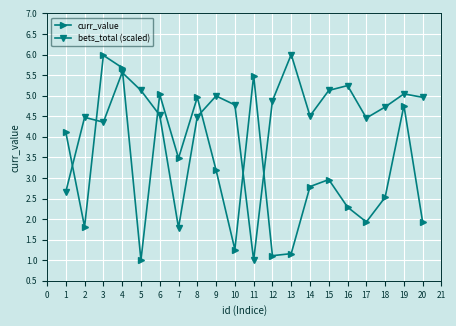

The value of bets_total (scaled) at 2 is 2.4. True or false?

False